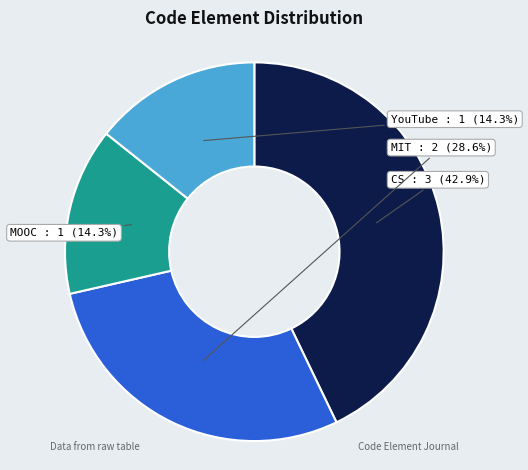

Is there any slice that represents more than half of the pie?

No